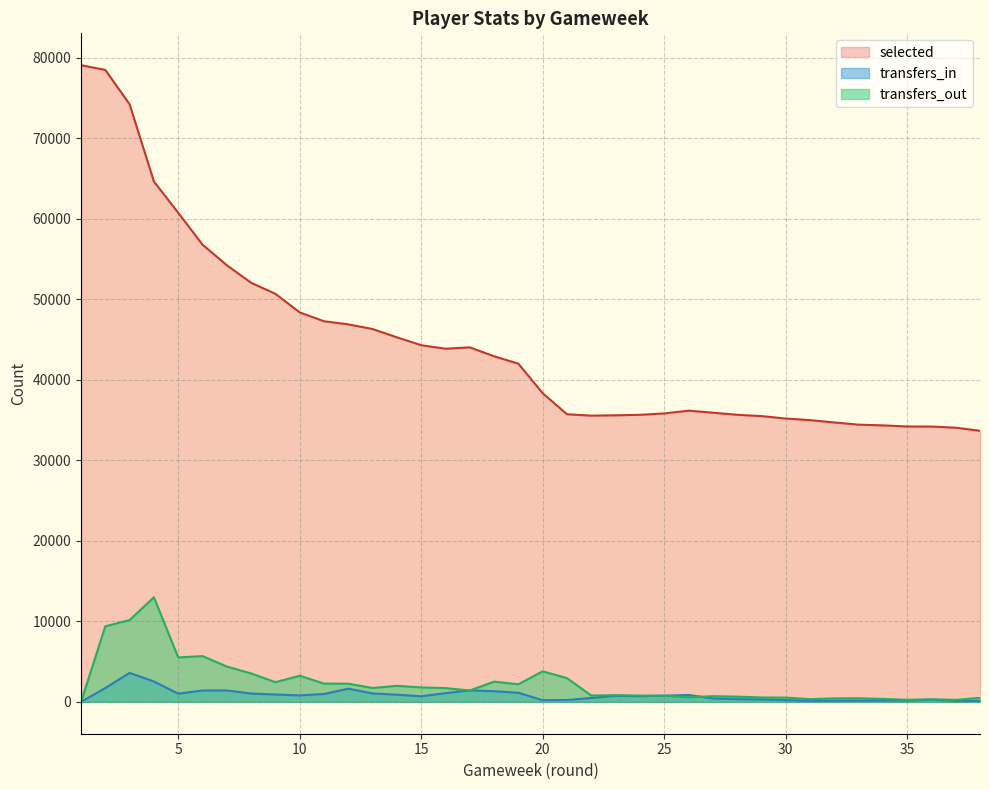

Reading left to right, extract all data points from this chart.

selected: 79075	78481	74216	64623	60744	56785	54231	52053	50681	48373	47272	46884	46308	45275	44297	43863	44032	42924	42001	38340	35723	35551	35590	35652	35822	36168	35918	35655	35493	35192	34993	34702	34431	34338	34202	34196	34053	33670
transfers_in: 0	1724	3603	2535	1024	1412	1421	1038	915	809	981	1639	1048	894	699	1086	1431	1324	1131	213	236	485	761	706	771	857	436	334	304	219	129	138	163	175	166	267	125	125
transfers_out: 0	9389	10162	12994	5520	5687	4389	3536	2446	3247	2274	2260	1723	1995	1799	1711	1412	2514	2187	3796	2952	789	832	782	768	568	708	654	550	534	337	437	453	367	258	330	251	501